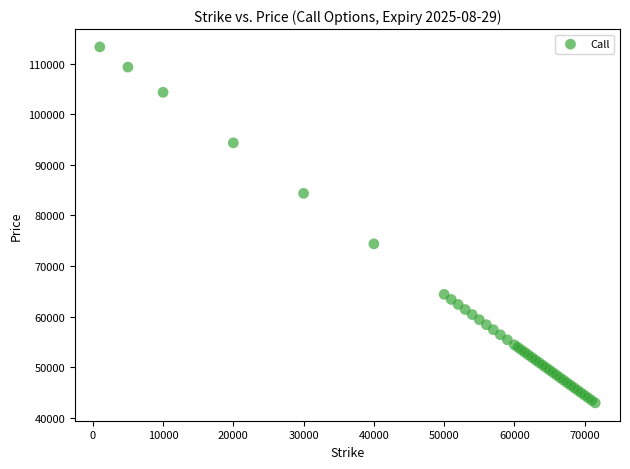

What Y value in the scatter plot is closest to 78135?

74385